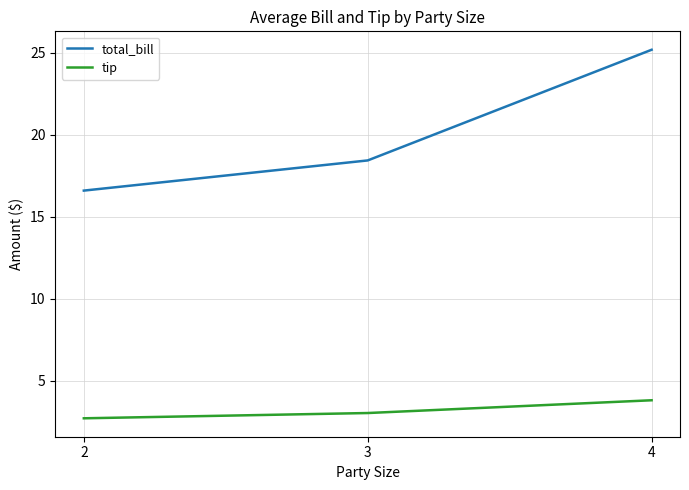

Reading right to left, list all the values displayed in this chart.

total_bill: 4=25.2	3=18.4	2=16.6
tip: 4=3.8	3=3.0	2=2.7